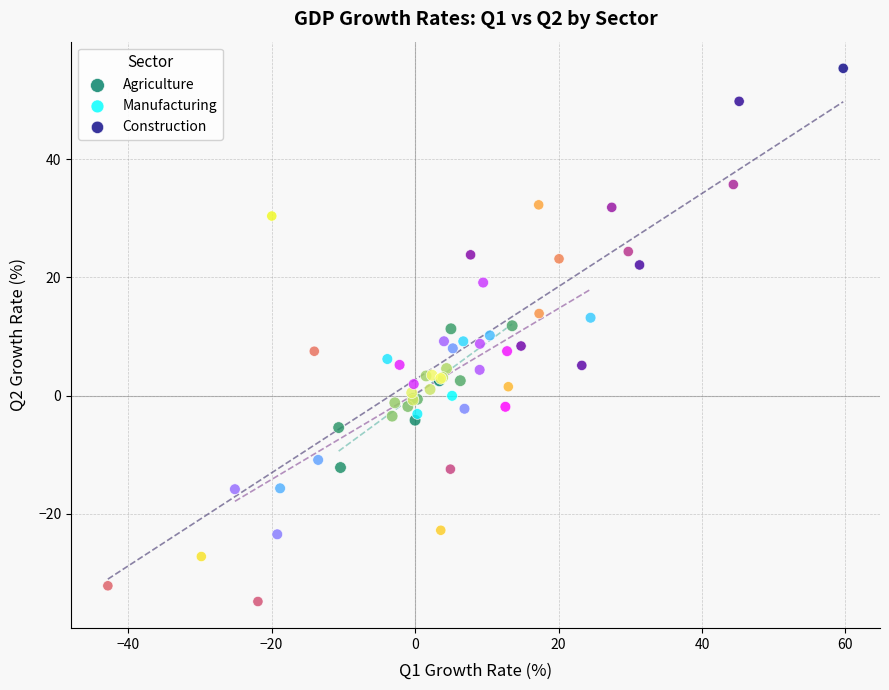

Which series contains the highest Y value?

Construction